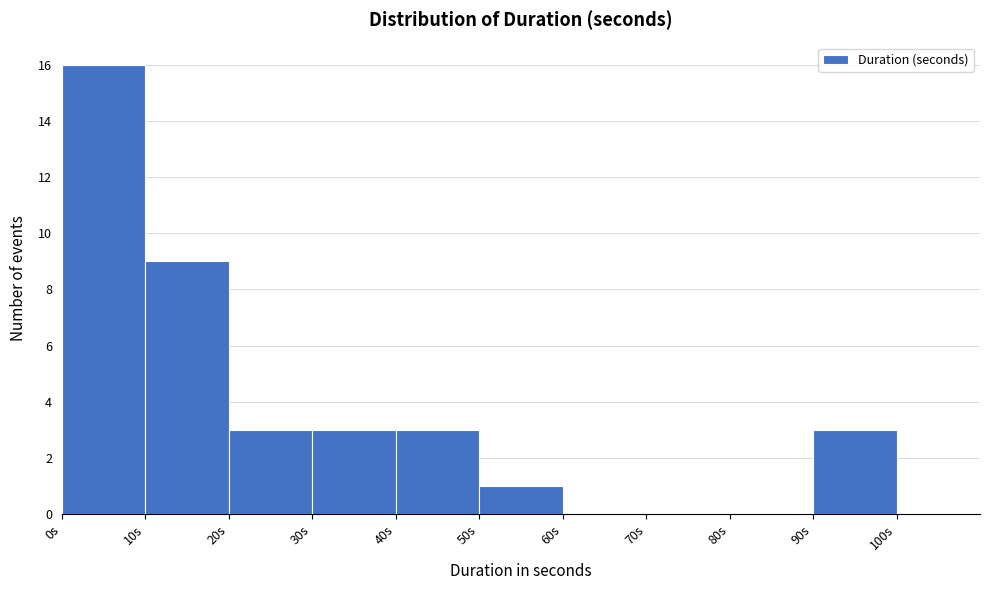

What is the height of the bar covering 10 to 20 on the x-axis? The values are not printed on the chart, so give them approximately, as read against the axis.

9